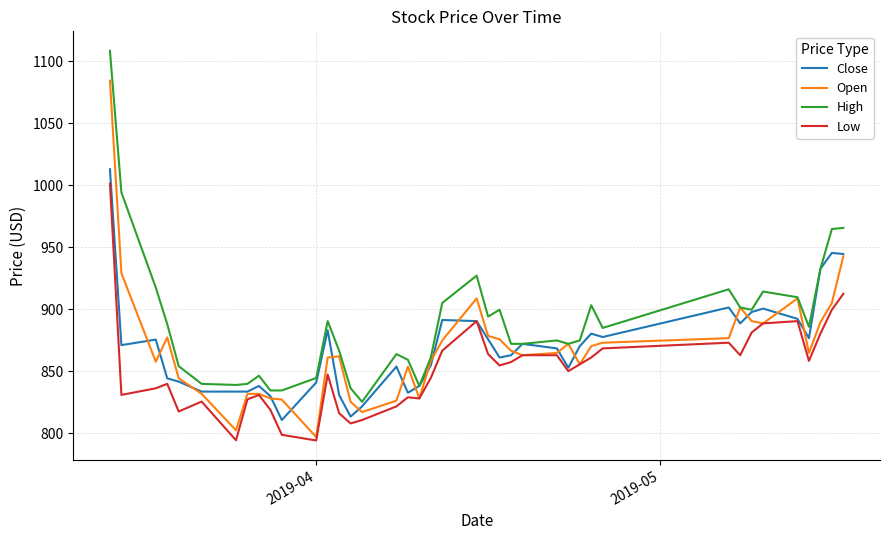

What is the highest value of the Open series?

1084.5